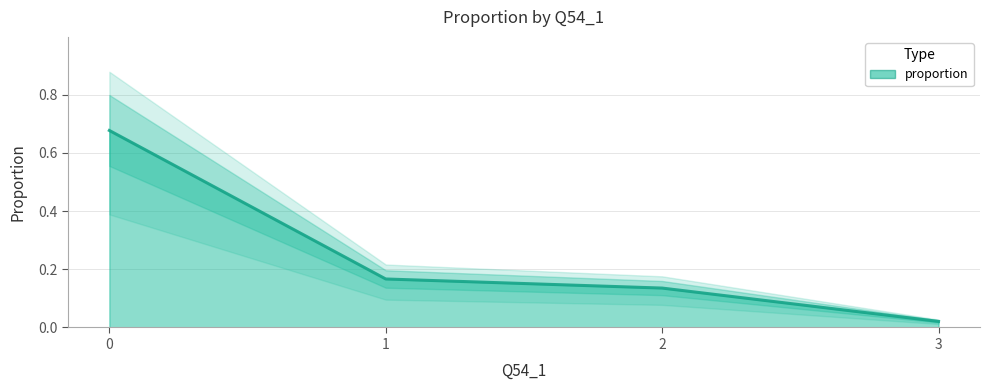

True or false: the data shows 0.4 at 0.

False